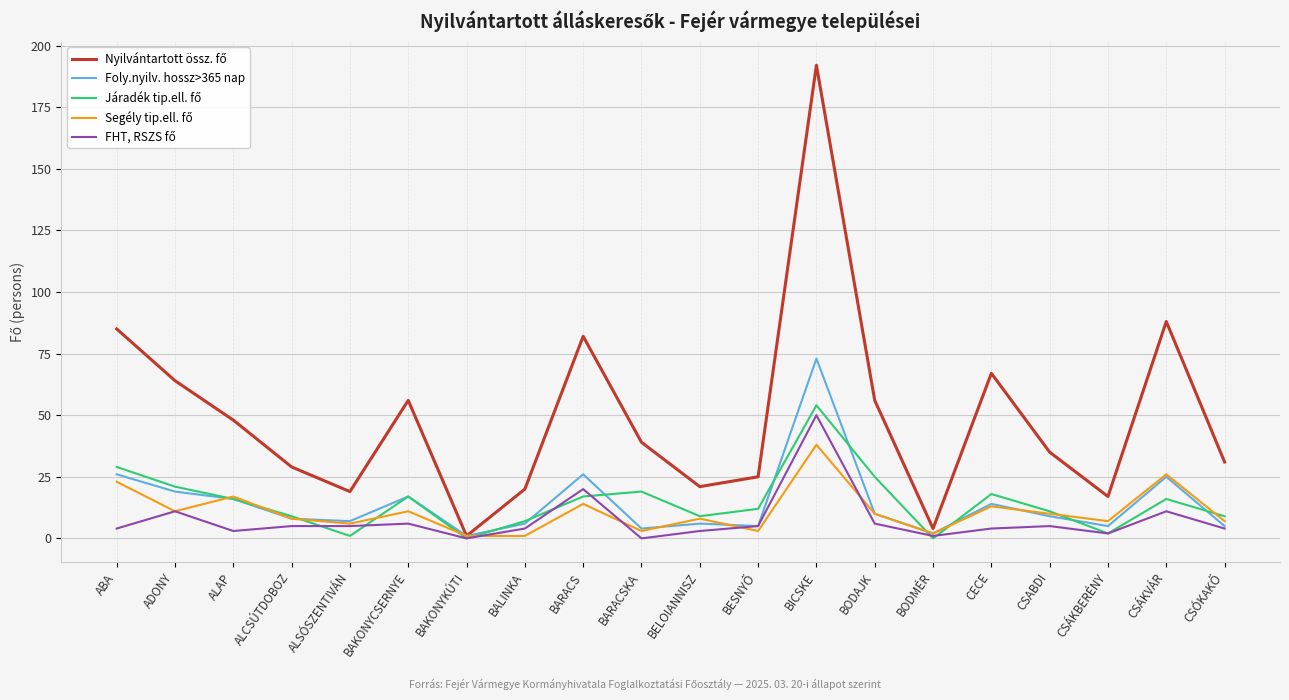

What is the spread (max minus min) of values at CSABDI?

30